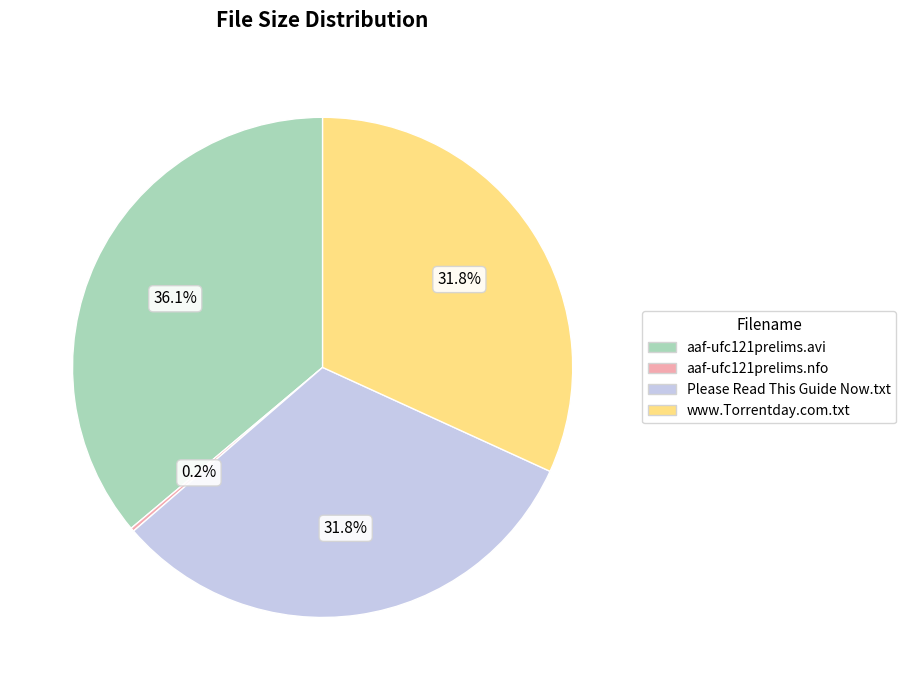

Which category has the biggest portion of the pie?

aaf-ufc121prelims.avi